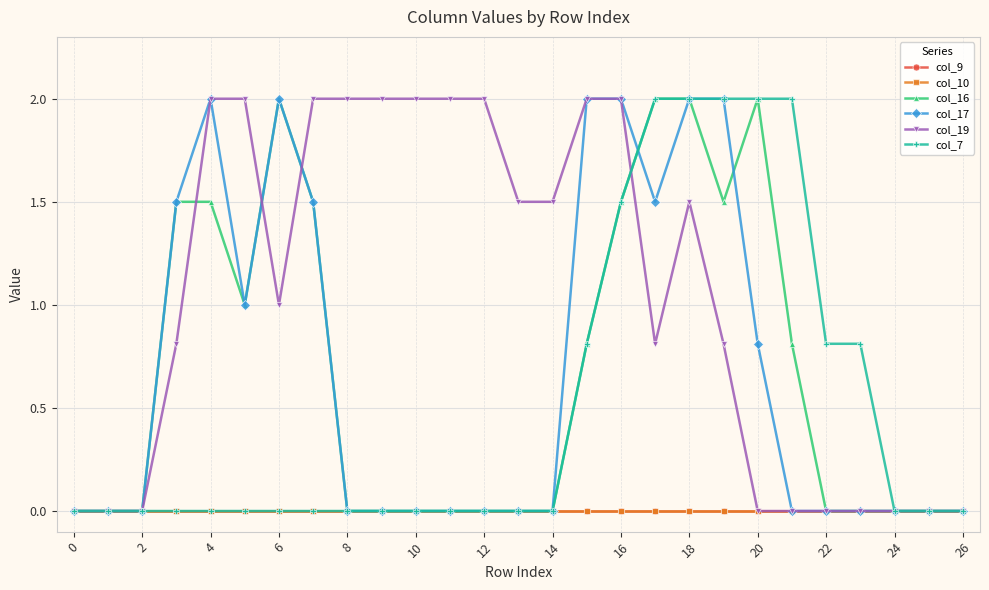

At how many categories does at least one series exceed 0?

21